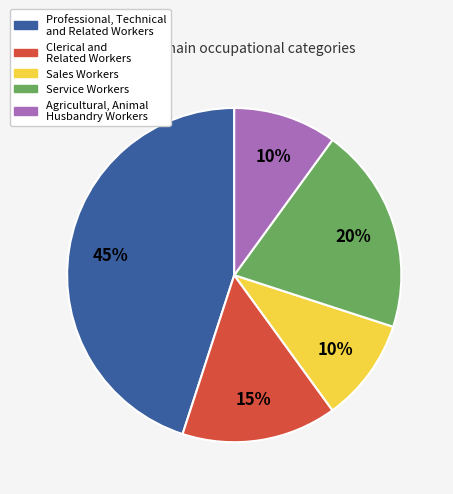

What is the largest slice in the pie chart?

Professional, Technical and Related Workers